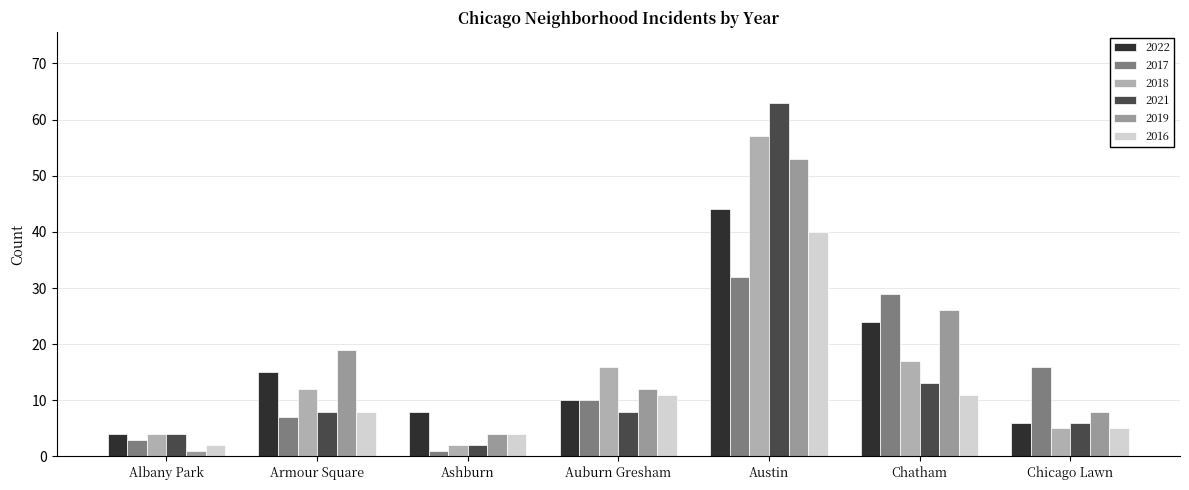

How many bars are there in each group?

6